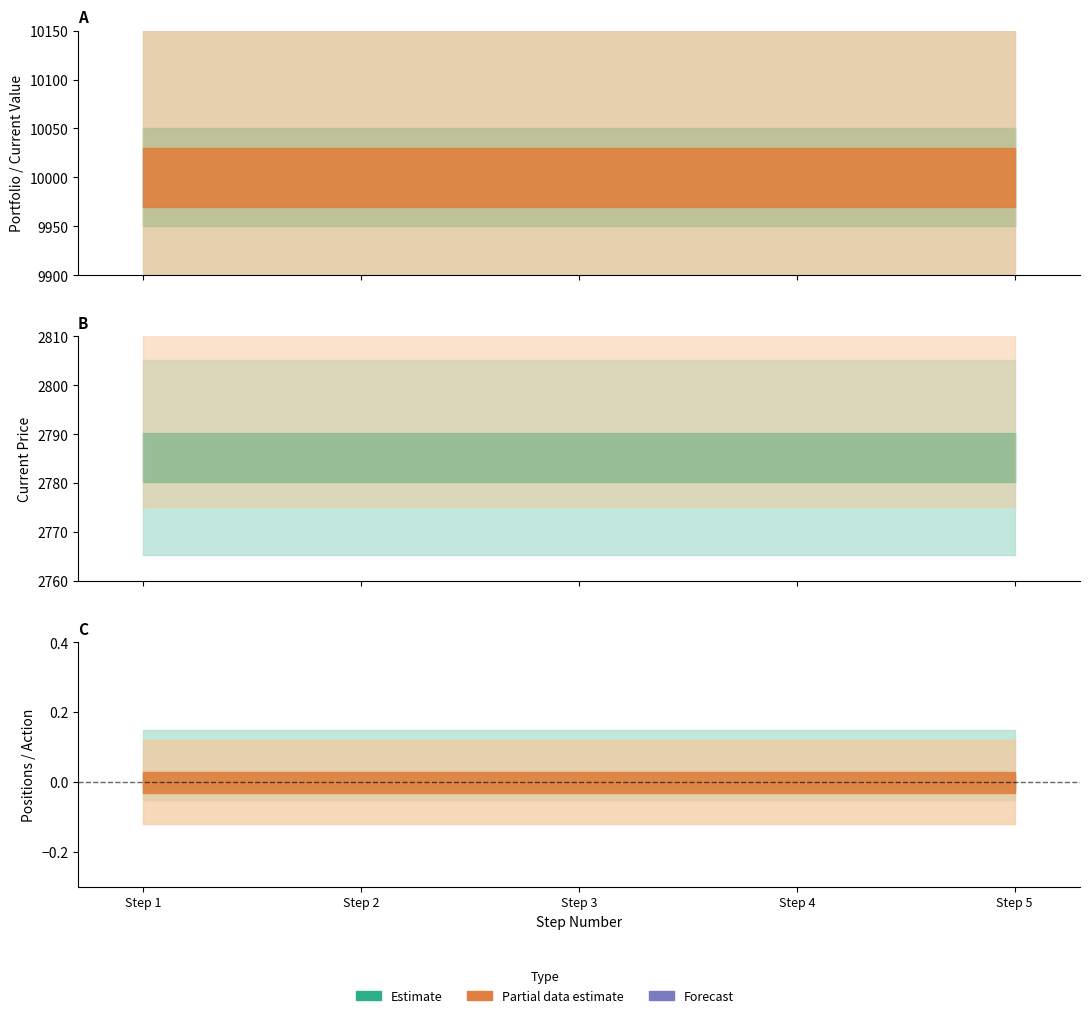

Which has a higher value, 5.0 or 3.0?

5.0